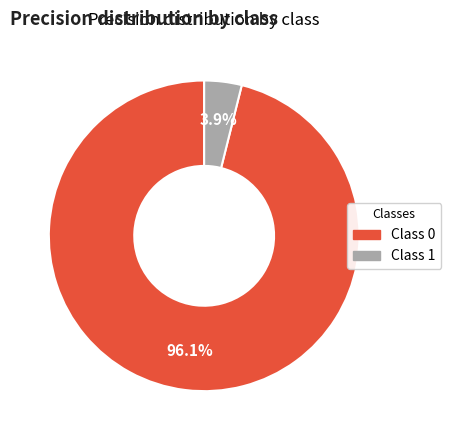

Is there a majority slice in this chart?

Yes